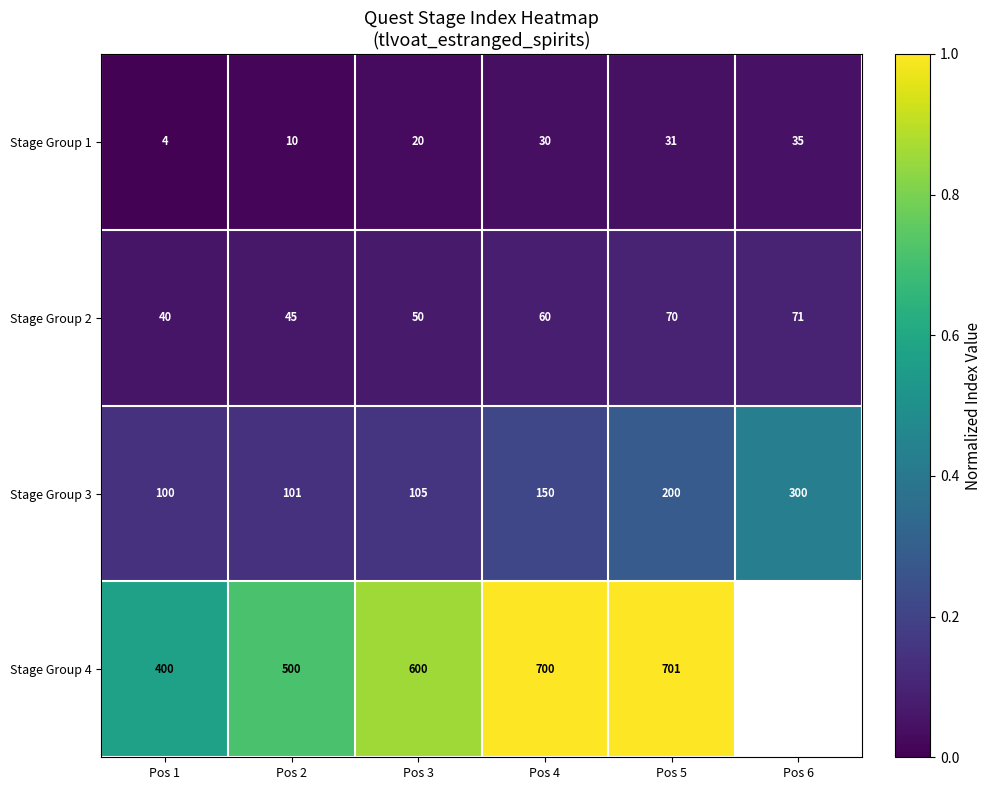

Is the value of Stage Group 1 at Pos 2 greater than the value of Stage Group 4 at Pos 1?

No